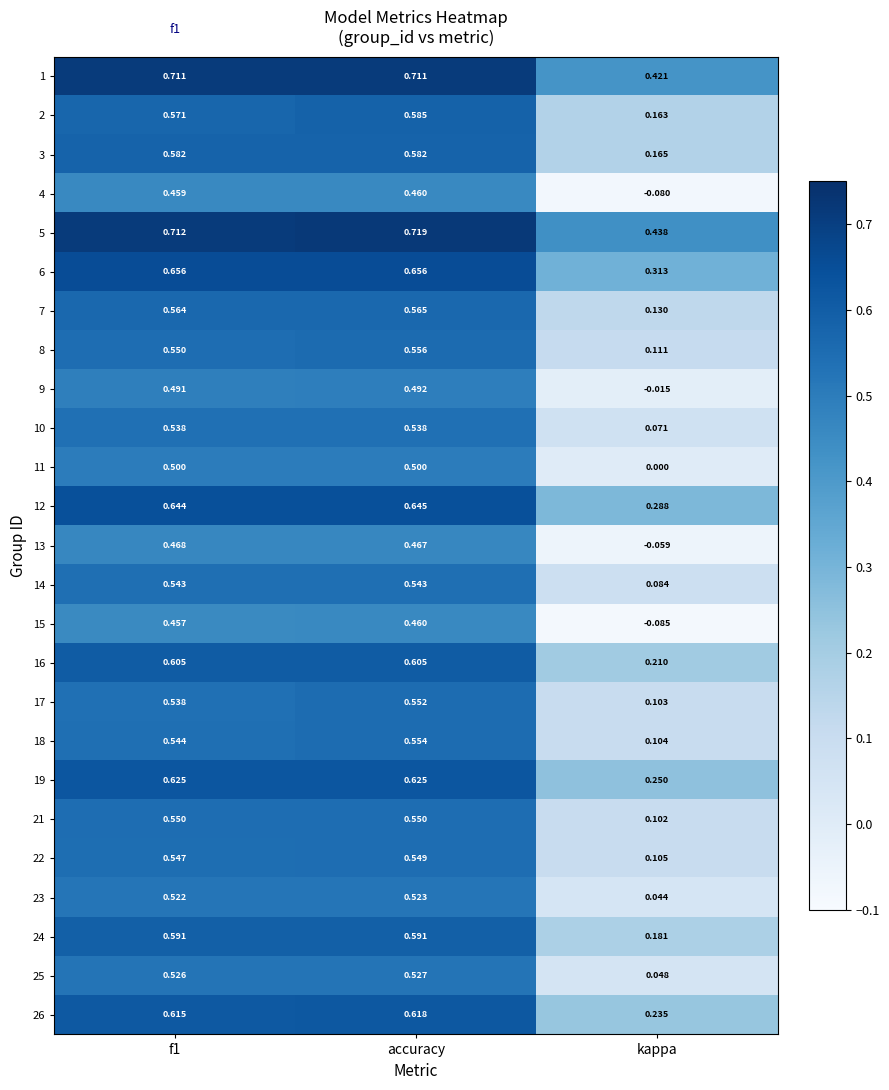

At which category is the sum across all series the highest?

accuracy